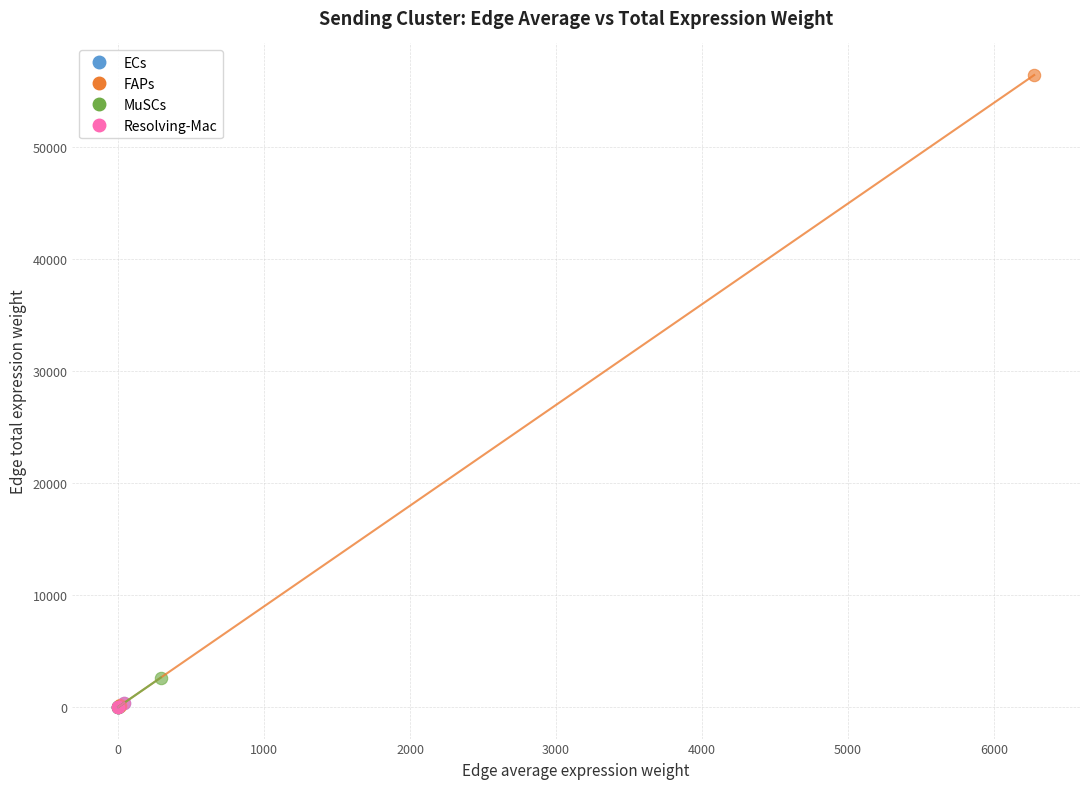

Which series has the widest spread of Y values?

FAPs